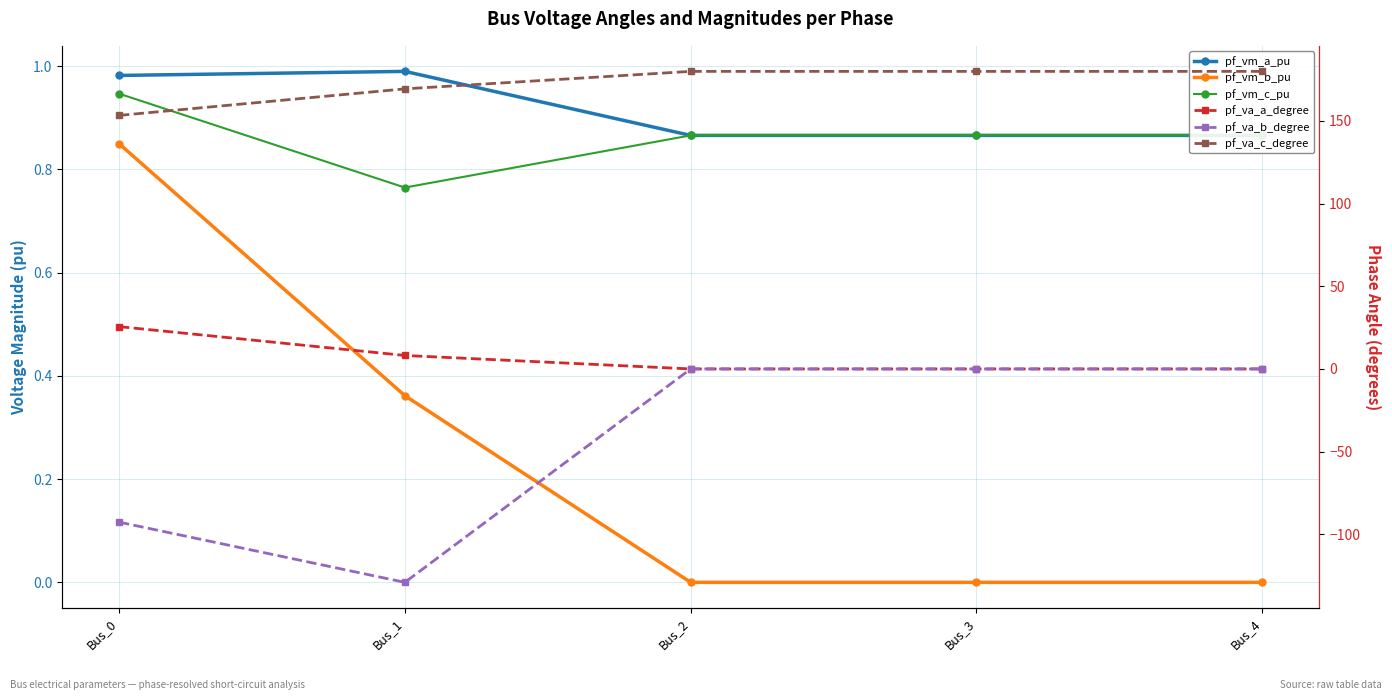

What are all the series names shown in the legend?

pf_vm_a_pu, pf_vm_b_pu, pf_vm_c_pu, pf_va_a_degree, pf_va_b_degree, pf_va_c_degree